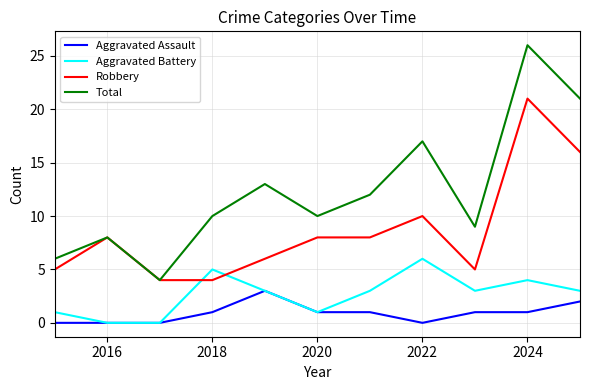

Which series has the largest range (max minus min)?

Total